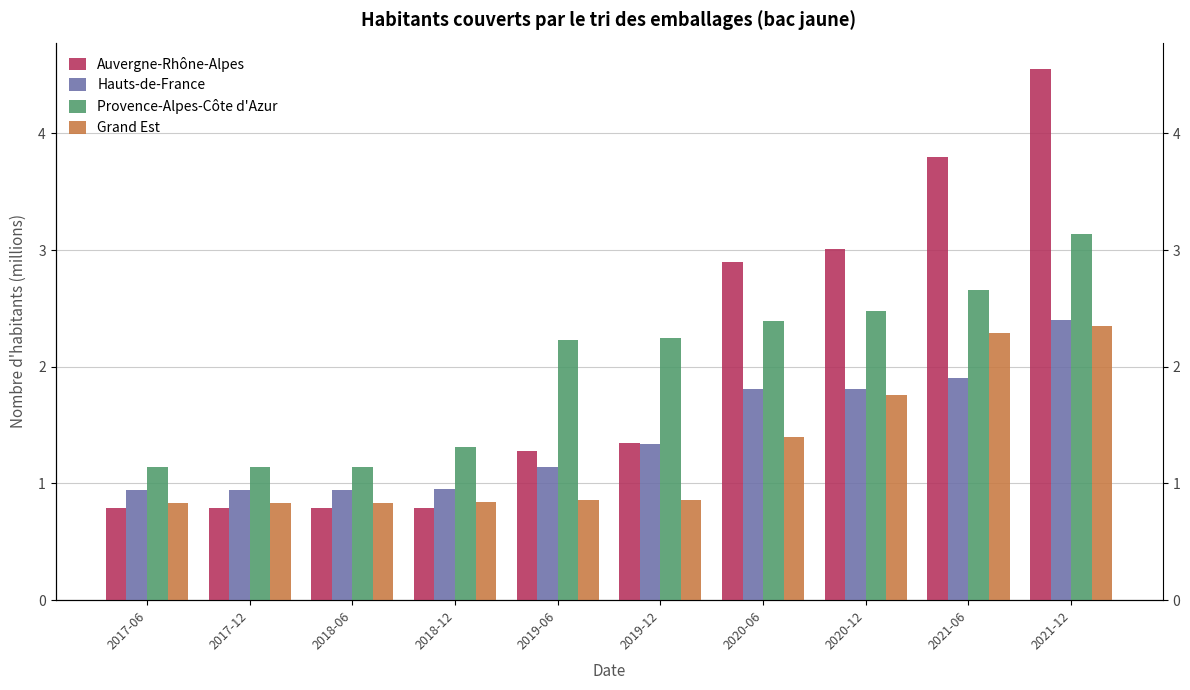

Where is Grand Est nearest to the value 1?

2019-06